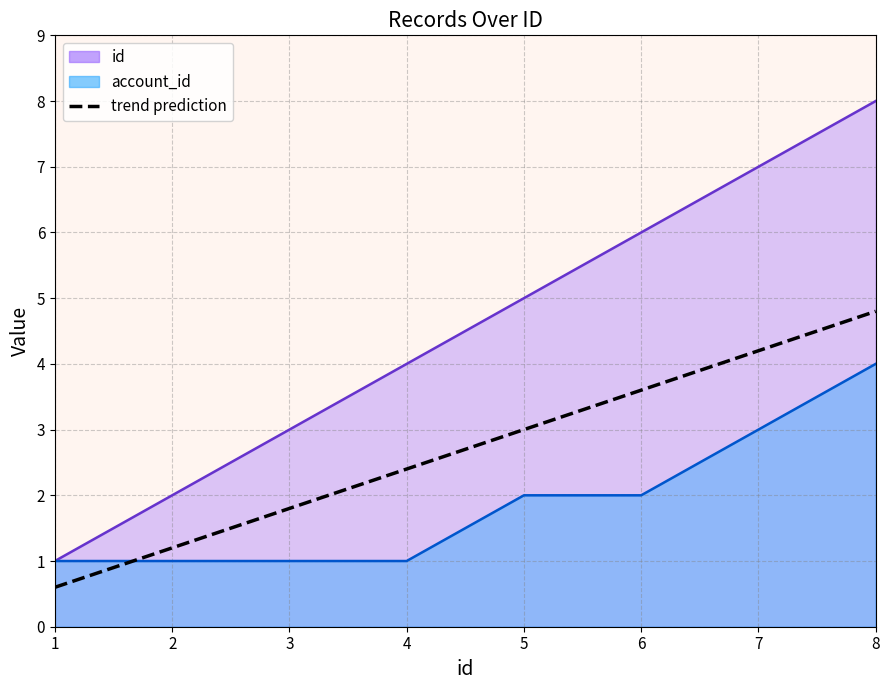

How many distinct data groups are displayed?

1